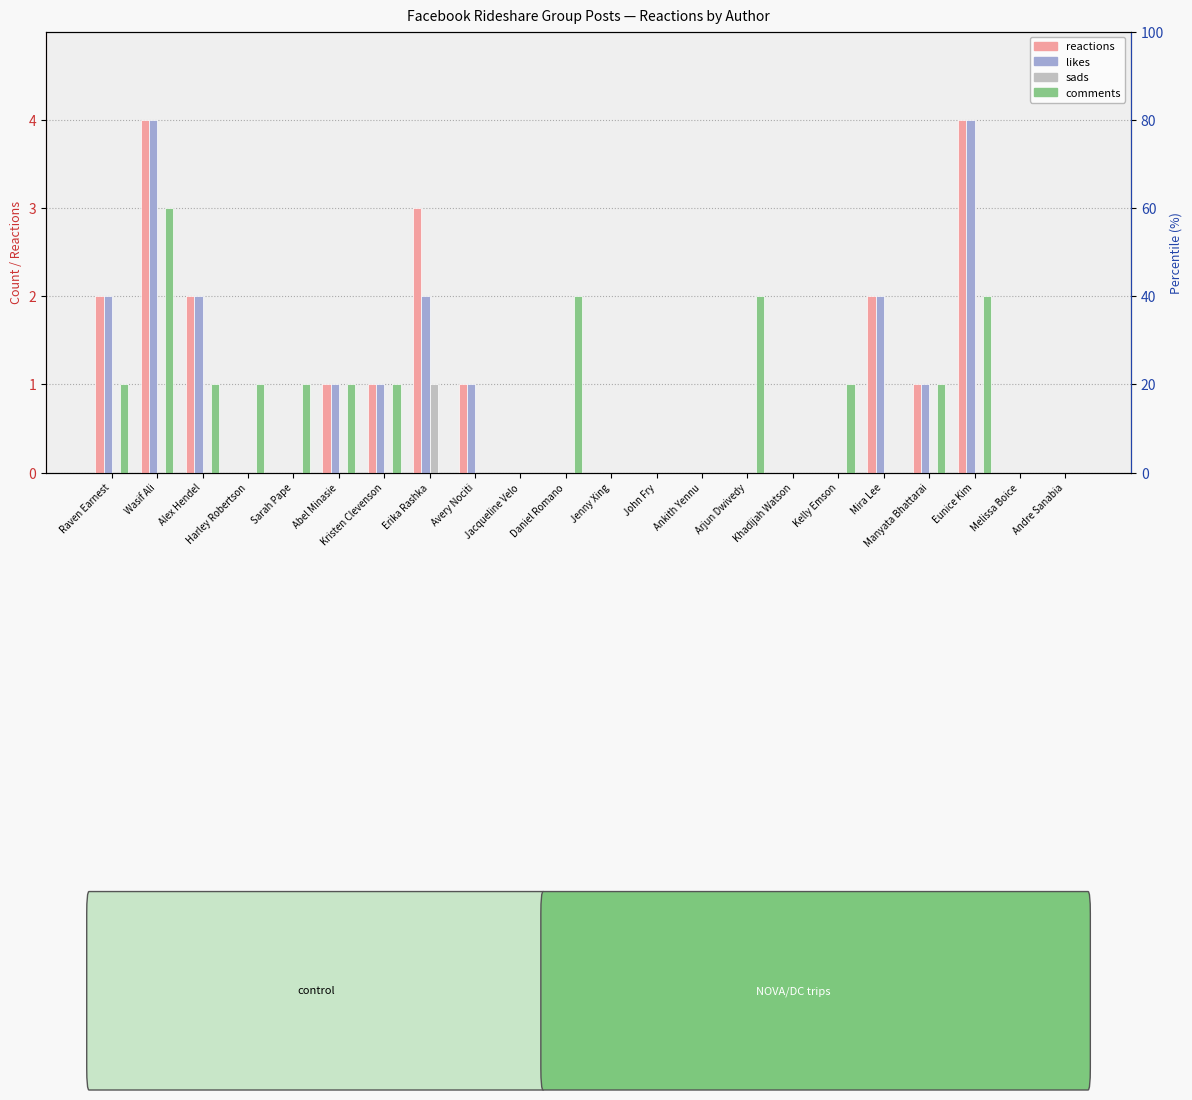

At which label does num likes reach its peak?

Wasif Ali